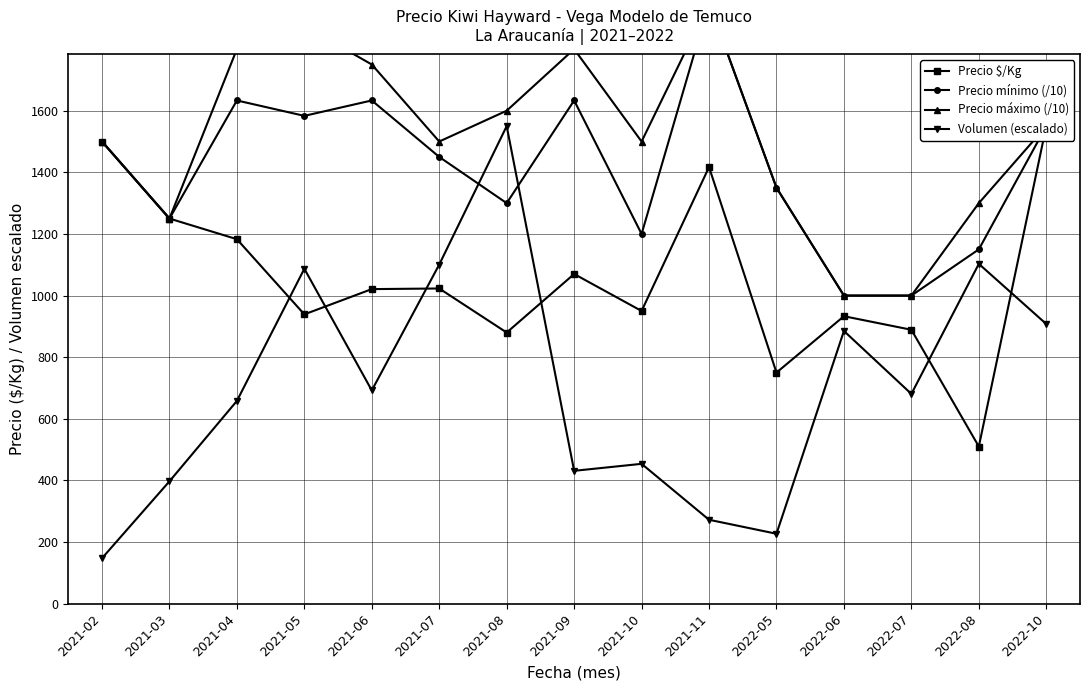

What are all the series names shown in the legend?

Precio $/Kg, Precio mínimo (/10), Precio máximo (/10), Volumen (escalado)